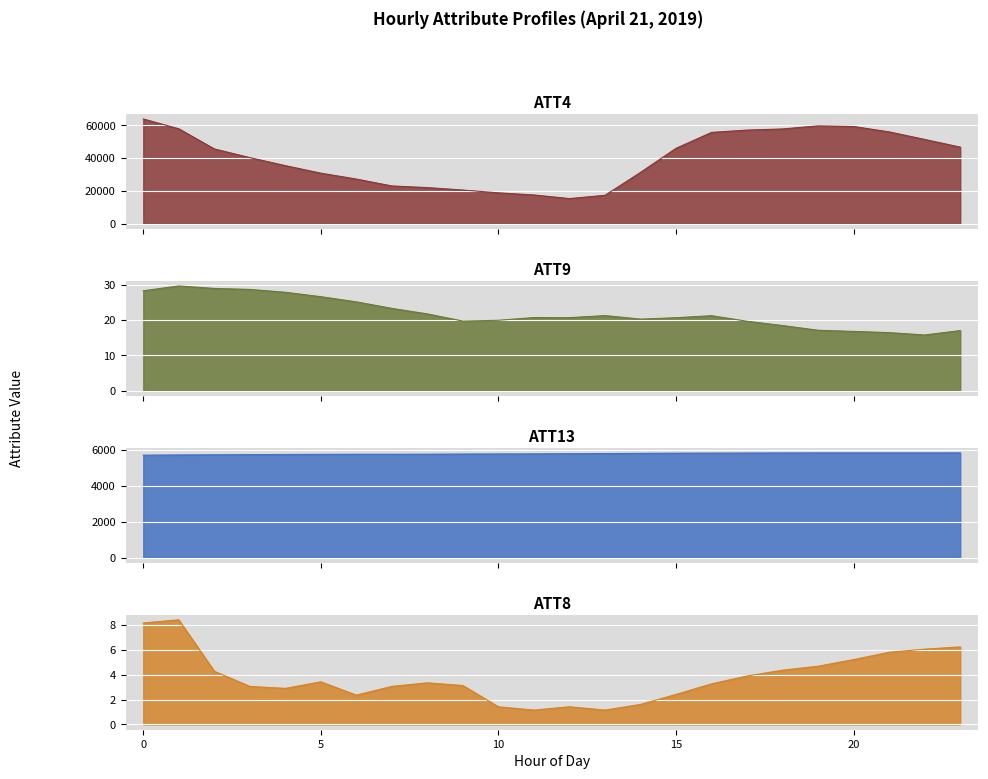

What is the maximum value shown in the chart?

63900.0